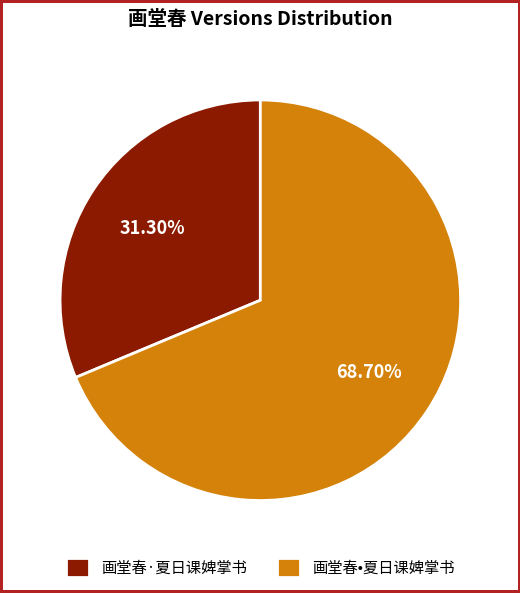

Between 画堂春•夏日课婢掌书 and 画堂春·夏日课婢掌书, which is larger?

画堂春•夏日课婢掌书